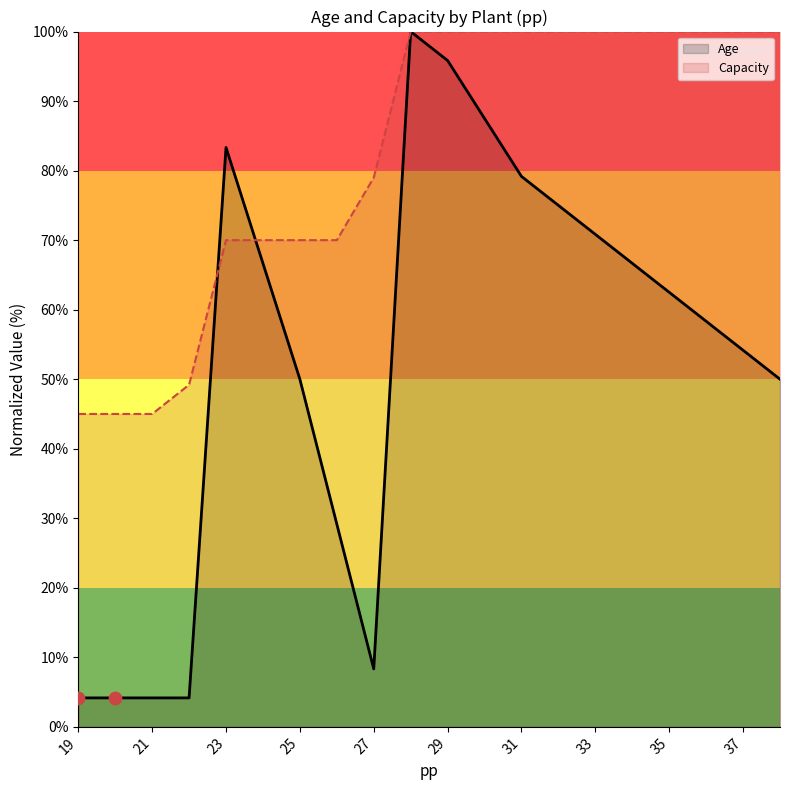

At how many categories does at least one series exceed 59?

16